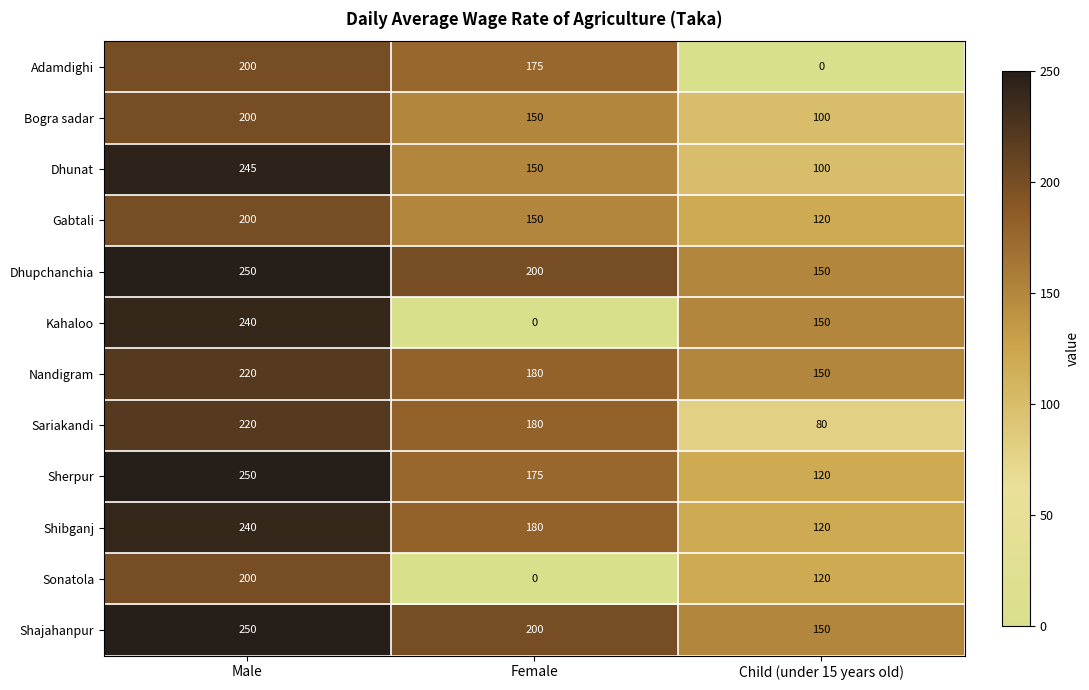

What is the approximate value of Adamdighi at Female?

175